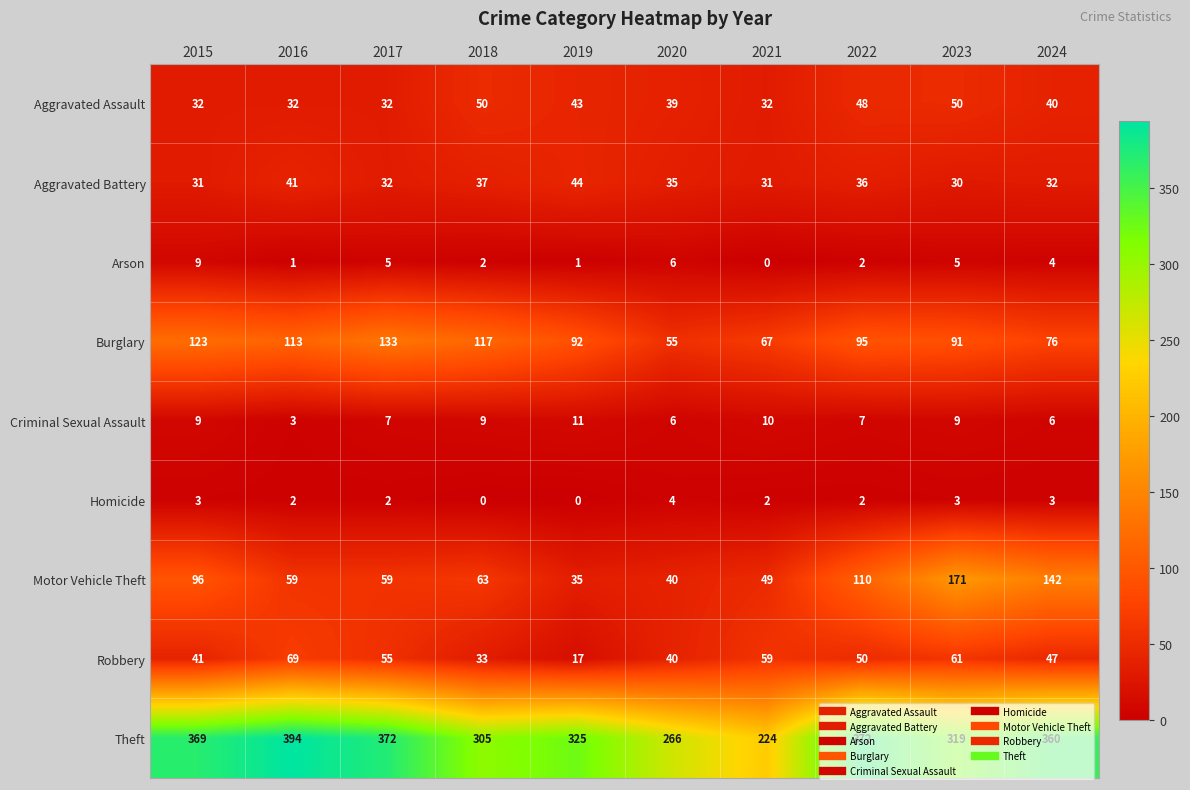

What is the average value of the Criminal Sexual Assault series?

8